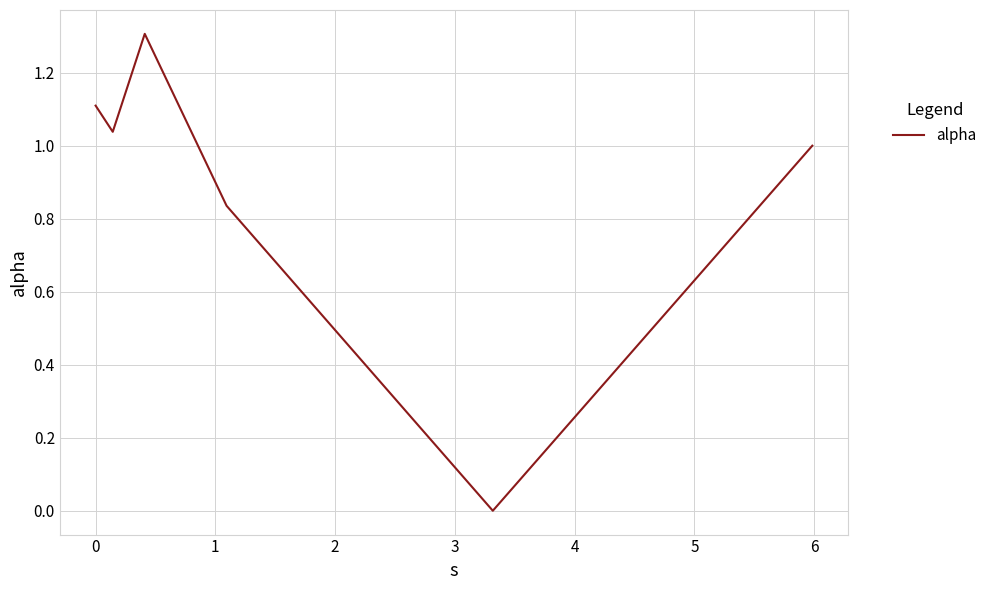

What is the greatest value displayed?

1.3